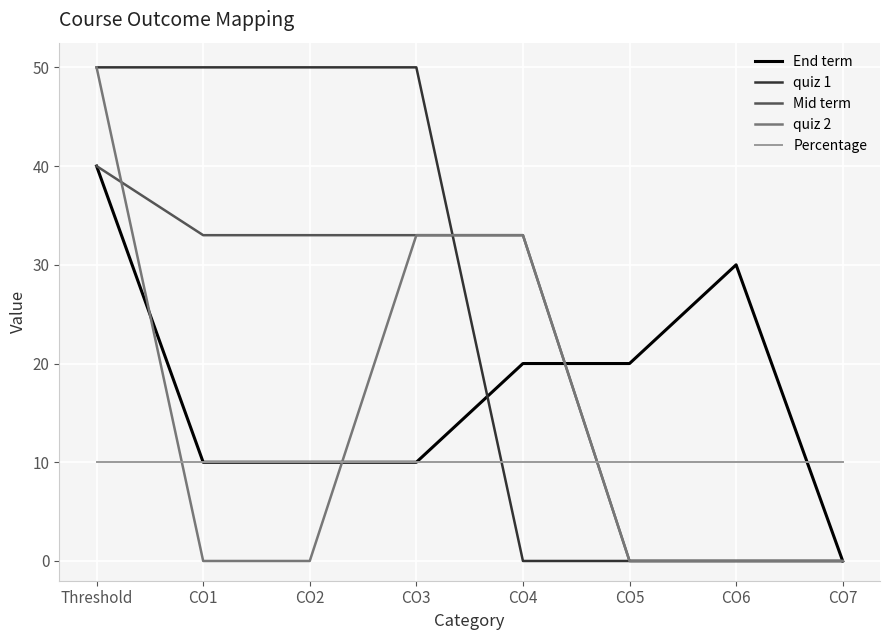

At which category is the sum across all series the highest?

Threshold